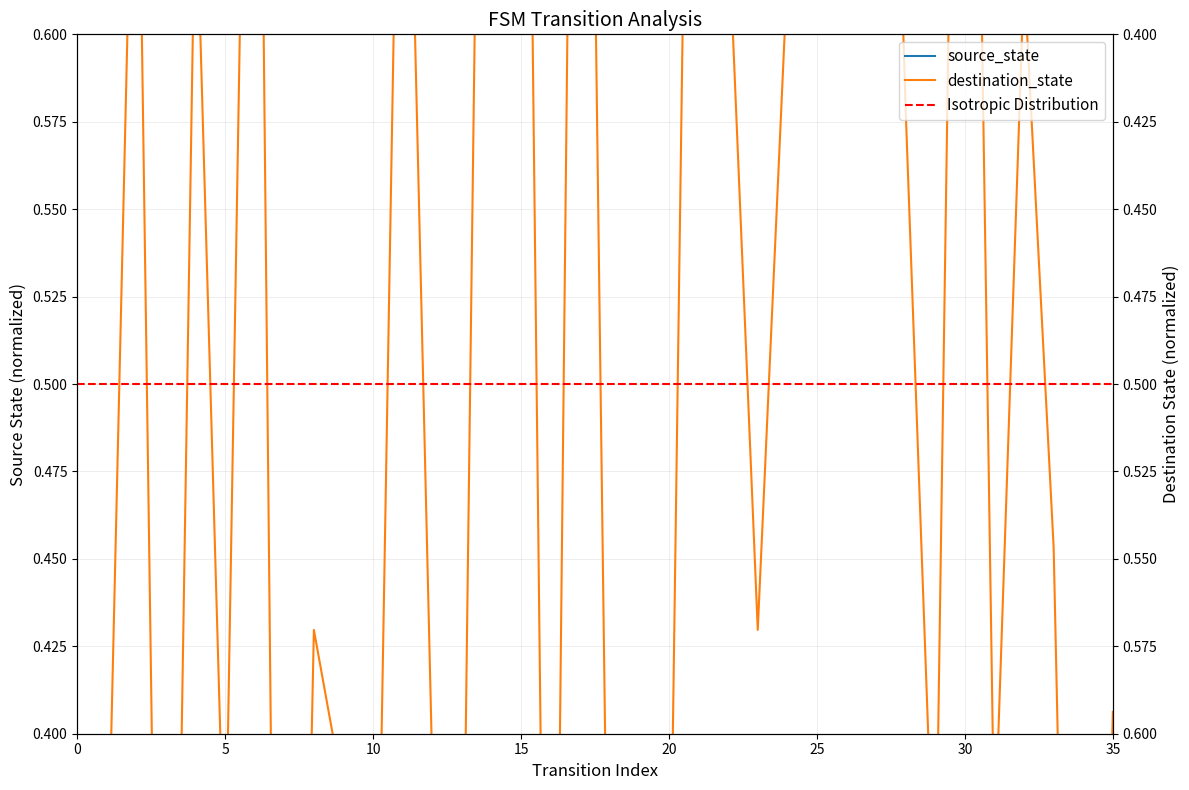

What is the difference between the second highest and second lowest values in the source_state series?

0.1